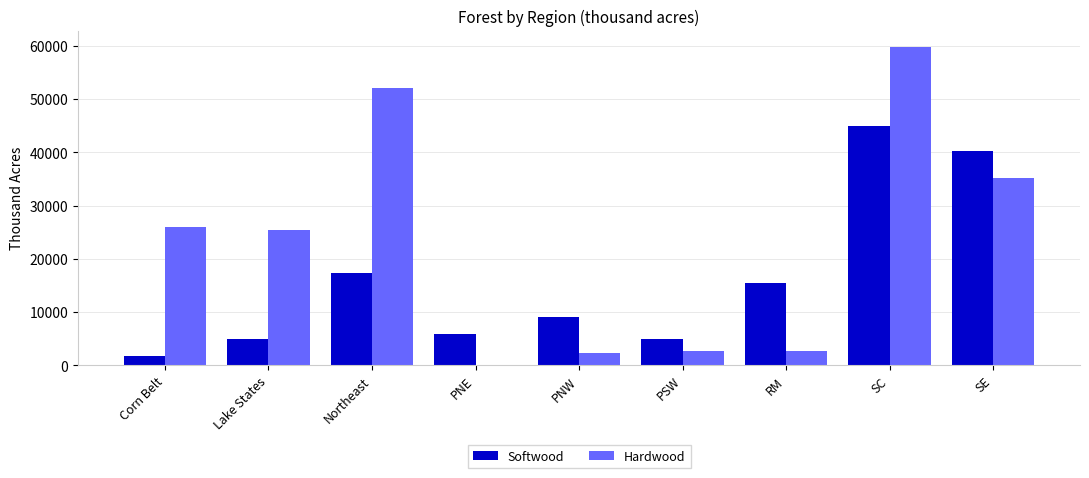

Is it true that Hardwood equals 12443 at Corn Belt?

False